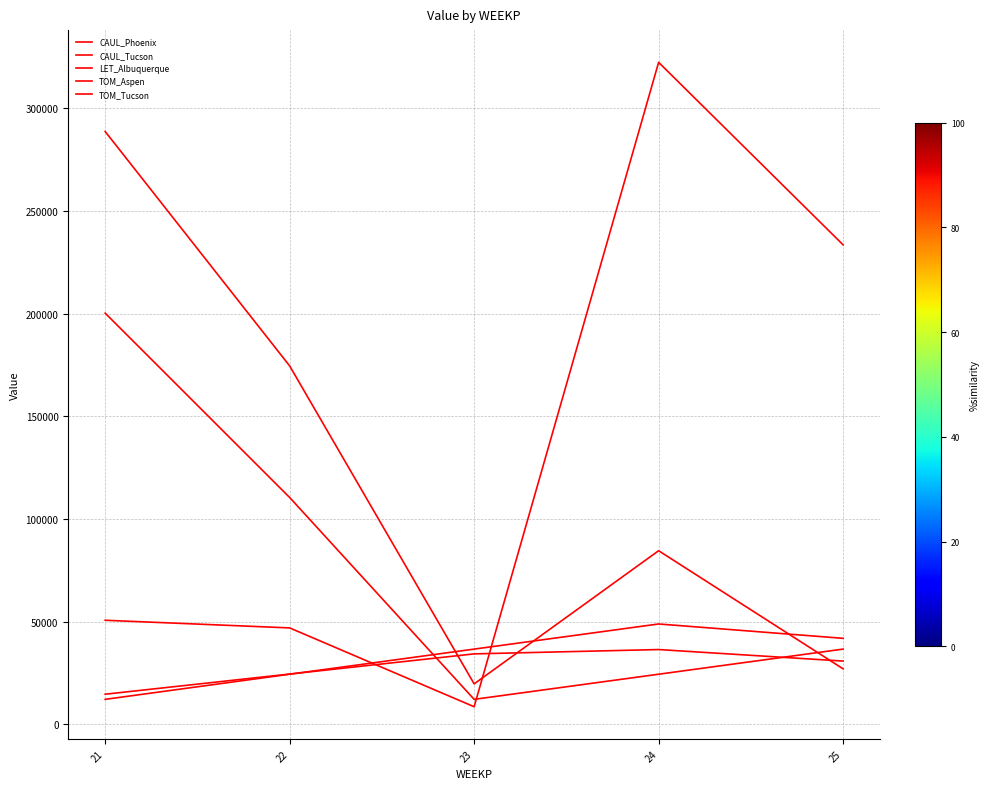

True or false: CAUL_Tucson has more than 1 points higher than both neighbors.

False